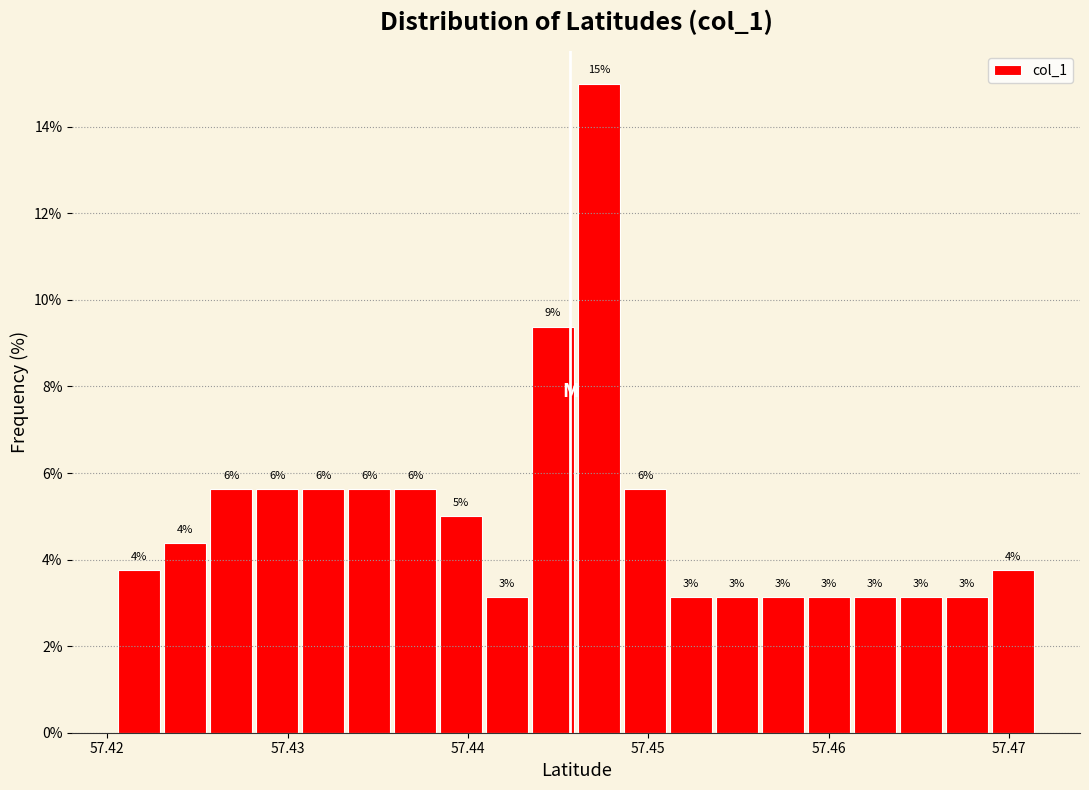

Read against the x-axis, roughly where is the centre of the tallest bar?

57.447